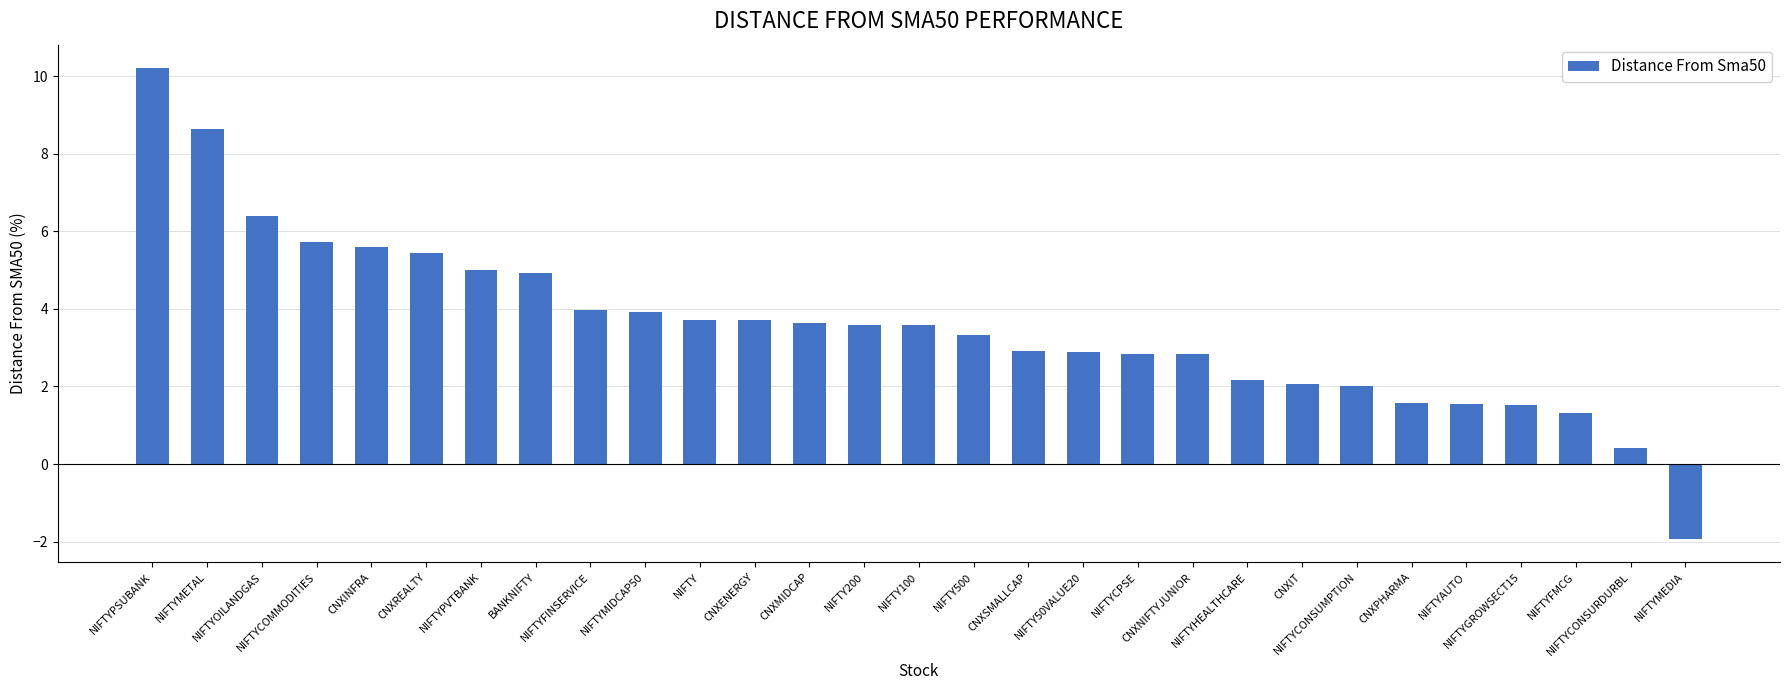

At which label does the data first exceed 3?

NIFTYPSUBANK